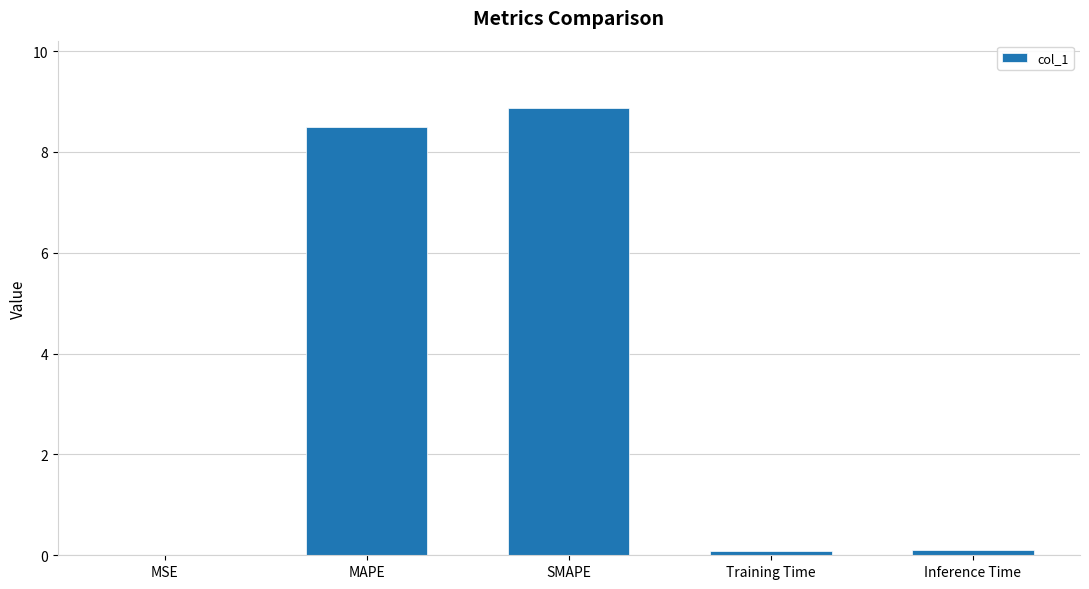

What is the maximum value shown in the chart?

8.9